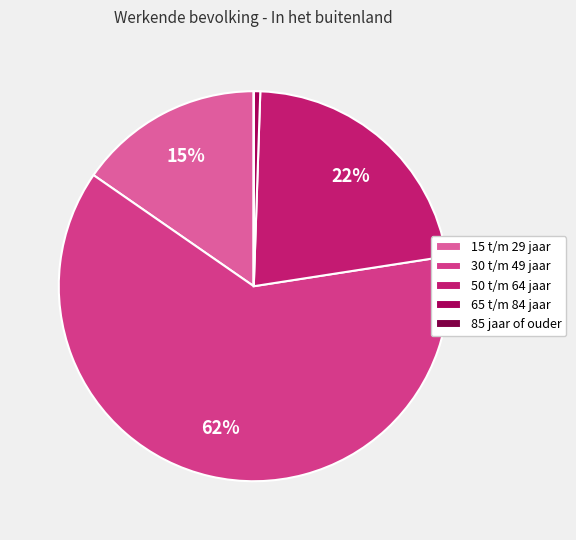

Which category accounts for the majority?

30 t/m 49 jaar